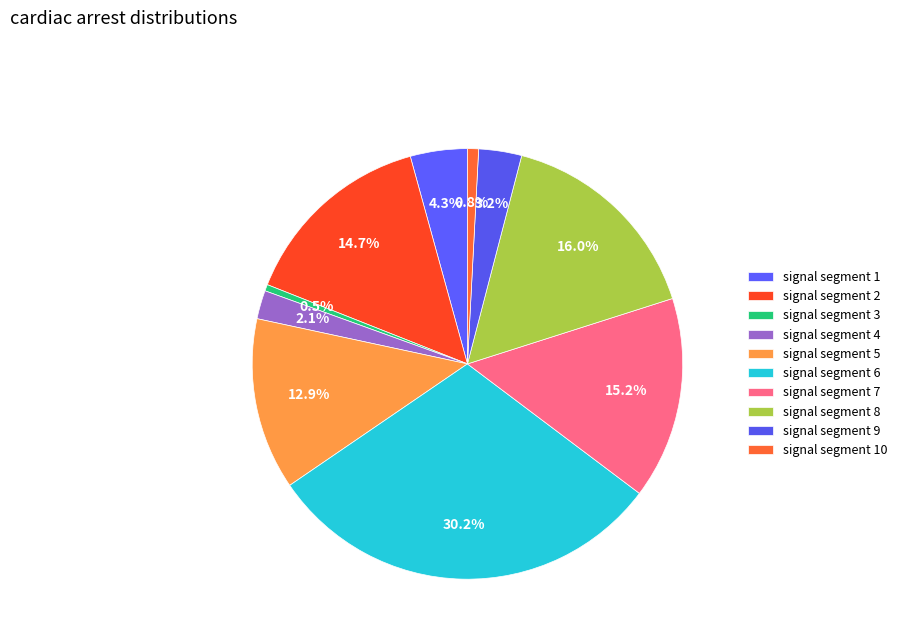

Do signal segment 10 and signal segment 6 together represent more than half of the pie?

No